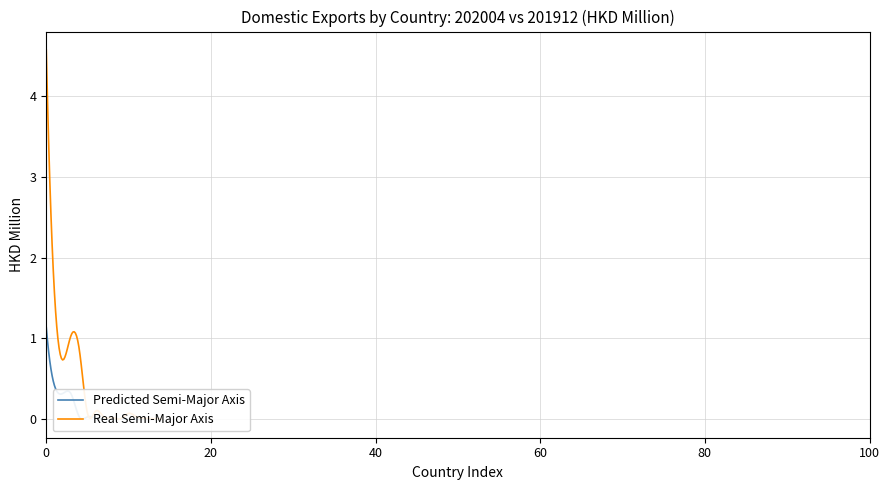

List the series in order of their overall mean, lowest first.

Predicted Semi-Major Axis, Real Semi-Major Axis